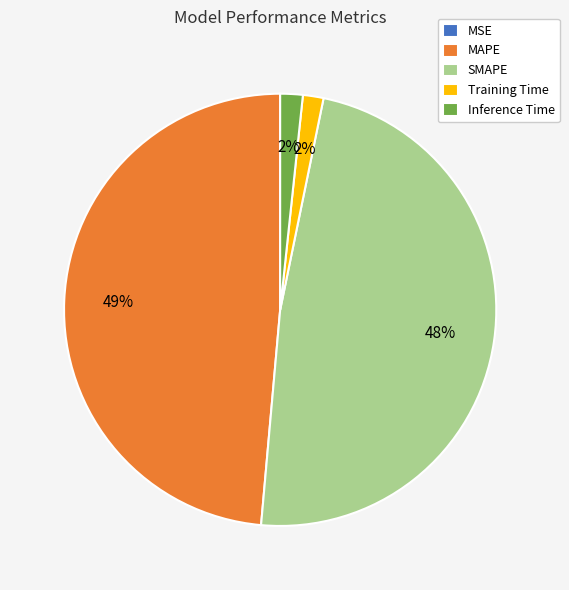

Is Training Time the majority of the pie?

No